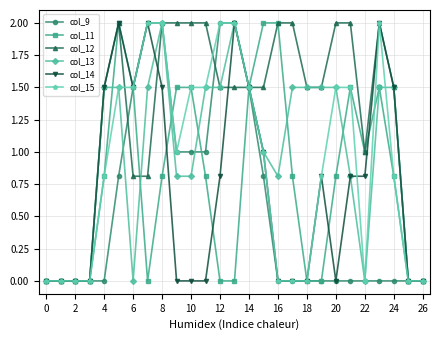

True or false: col_12 has more than 1 interior local peaks.

True